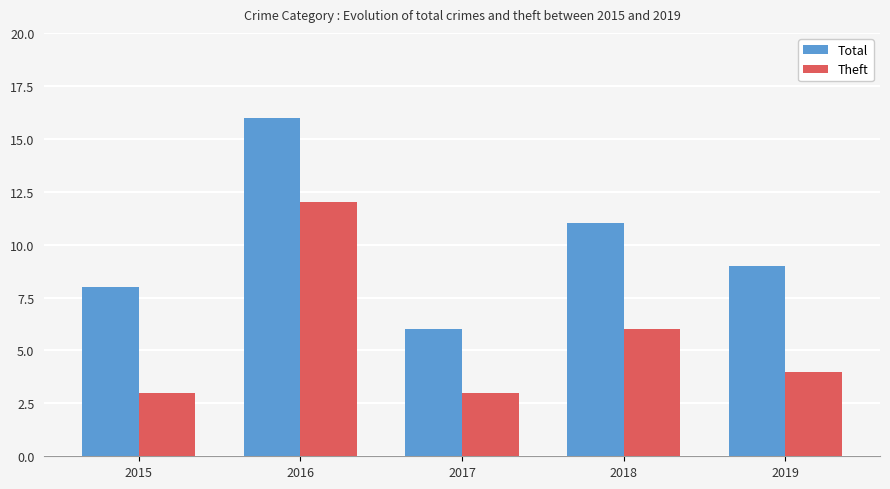

True or false: Total has a value of 12 at 2019.

False